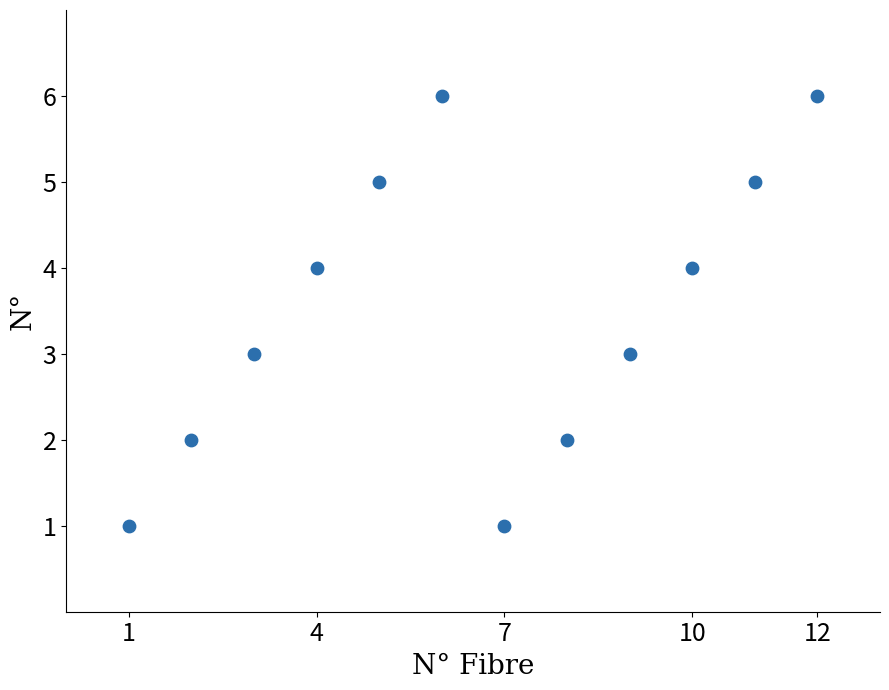

What is the range of X values (max minus min)?

11